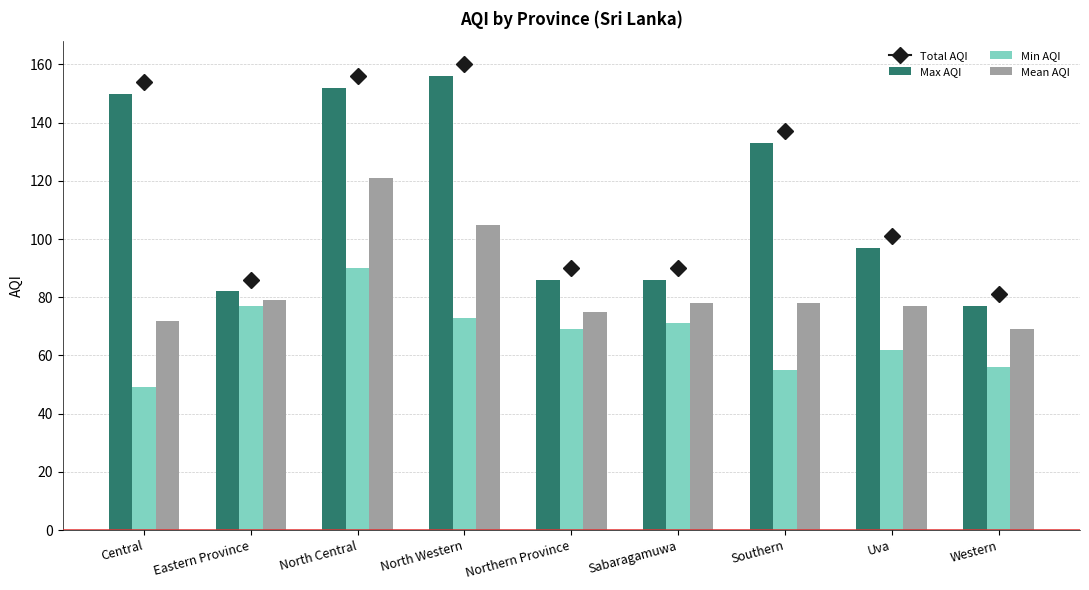

How many bars are there in total?

27